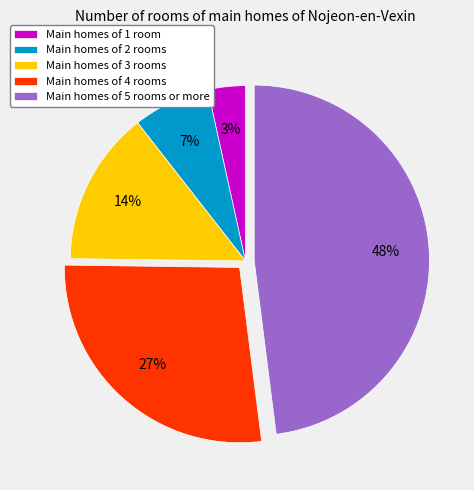

To the nearest percent, what is the average slice percentage?

20%